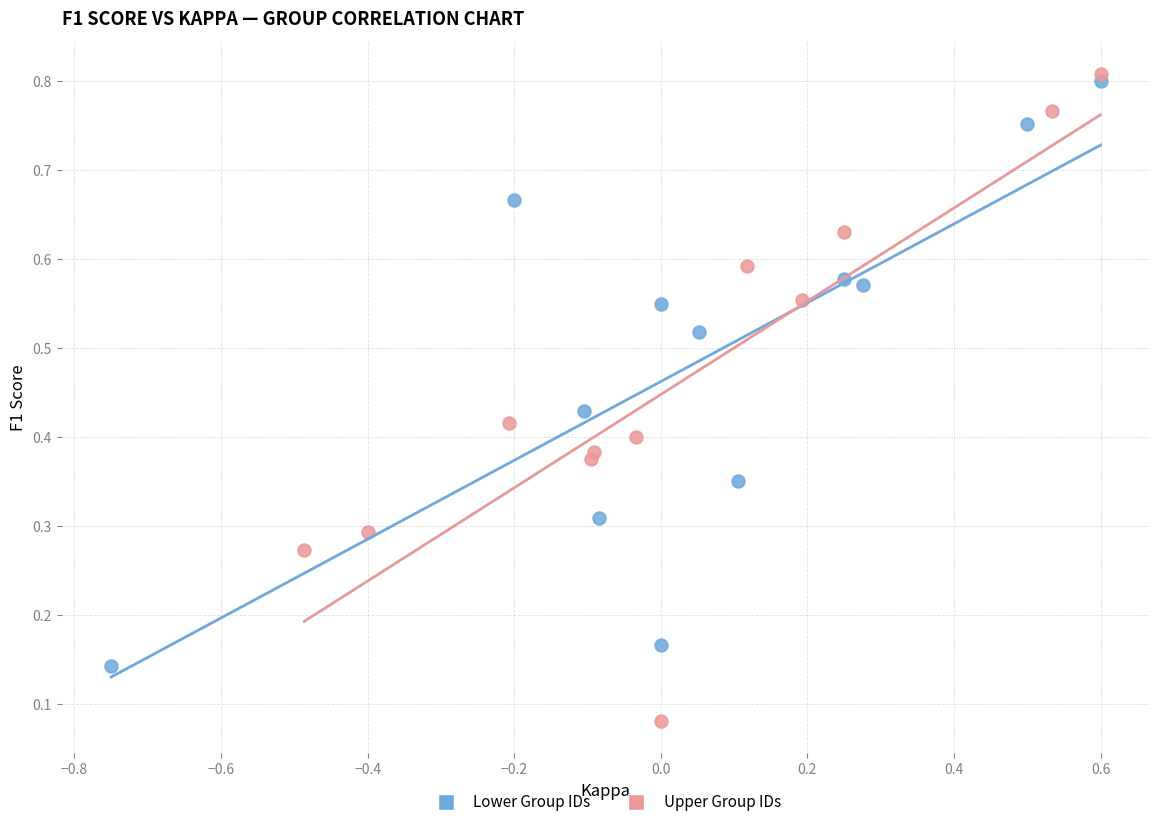

Which series has the widest spread of Y values?

Upper Group IDs